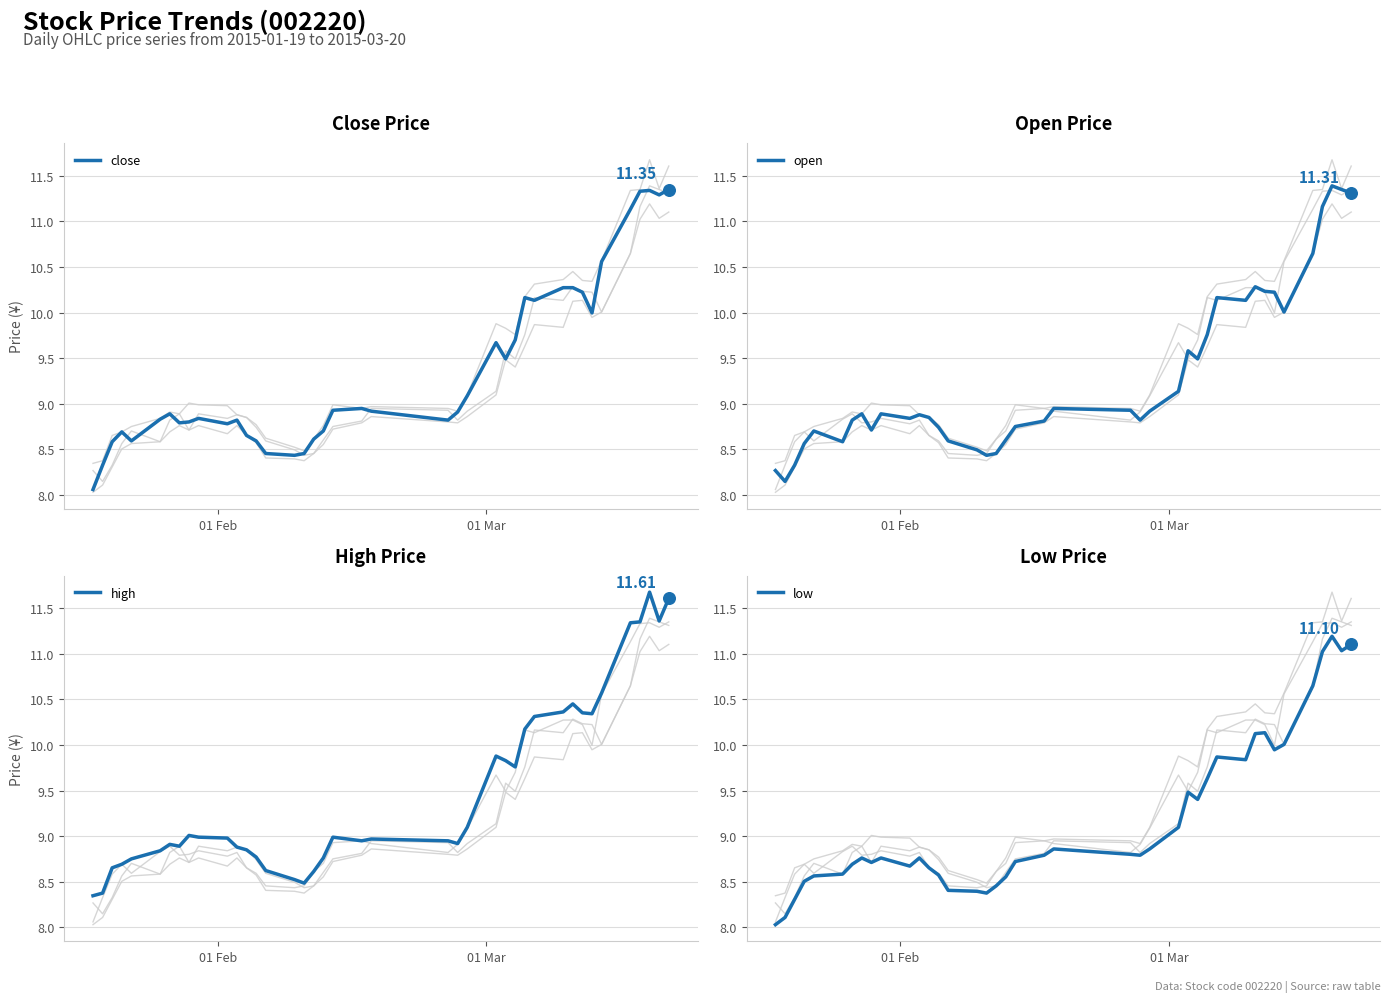

Is the value of open at 12 greater than the value of close at 5?

Yes